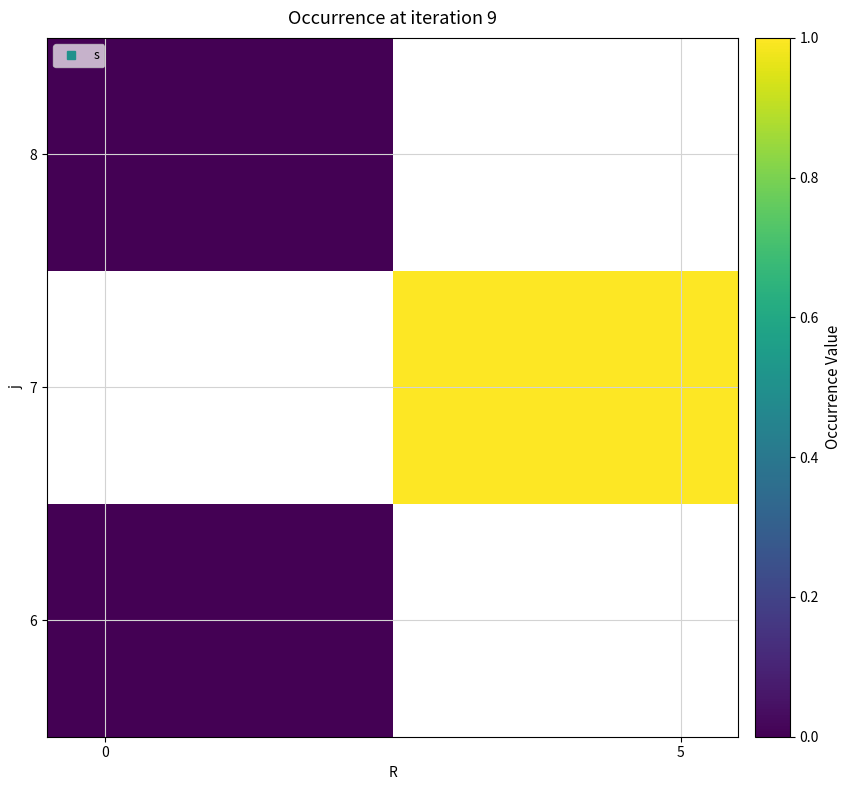

Rank the series by their maximum value, from lowest to highest.

6, 7, 8